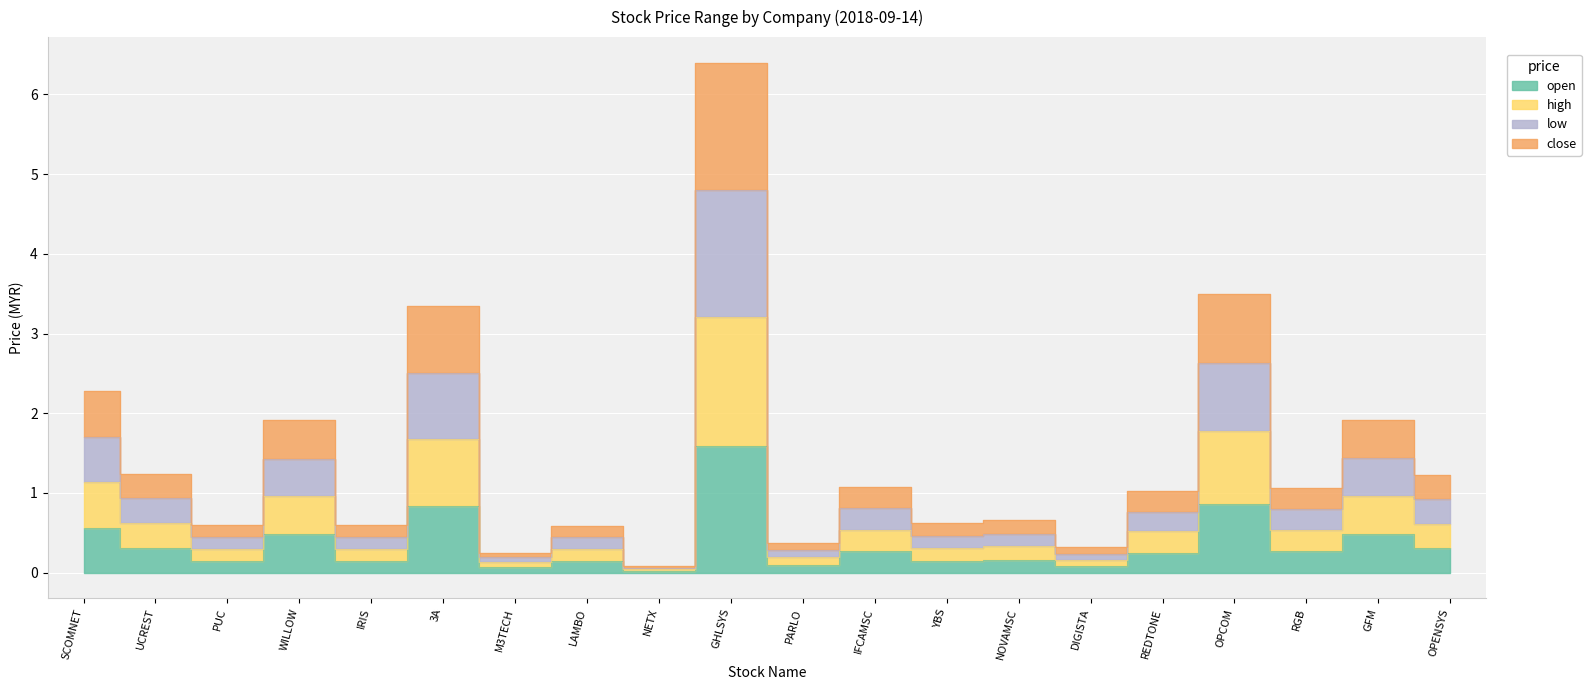

What is the value of the close point at the 20th from the left?

1.2